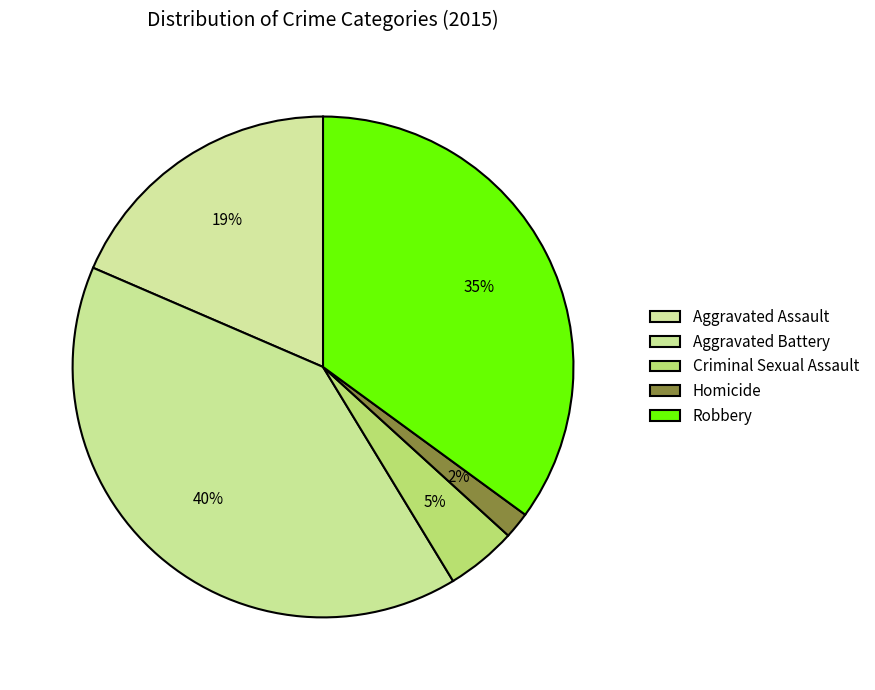

How many segments does this pie chart have?

5